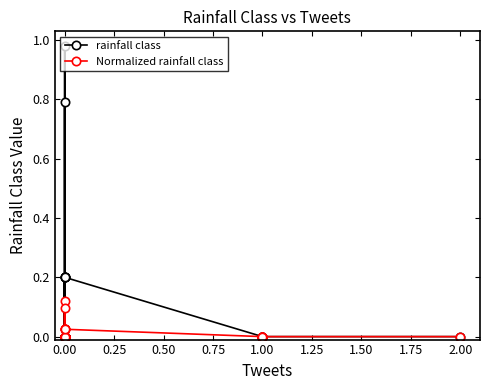

True or false: Normalized rainfall class and rainfall class intersect in this chart.

False